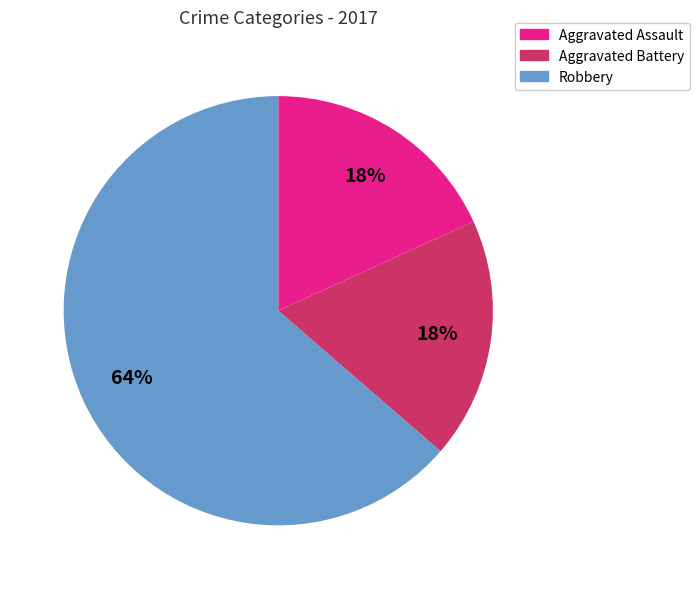

Is it true that Aggravated Assault is 18% of the pie?

True